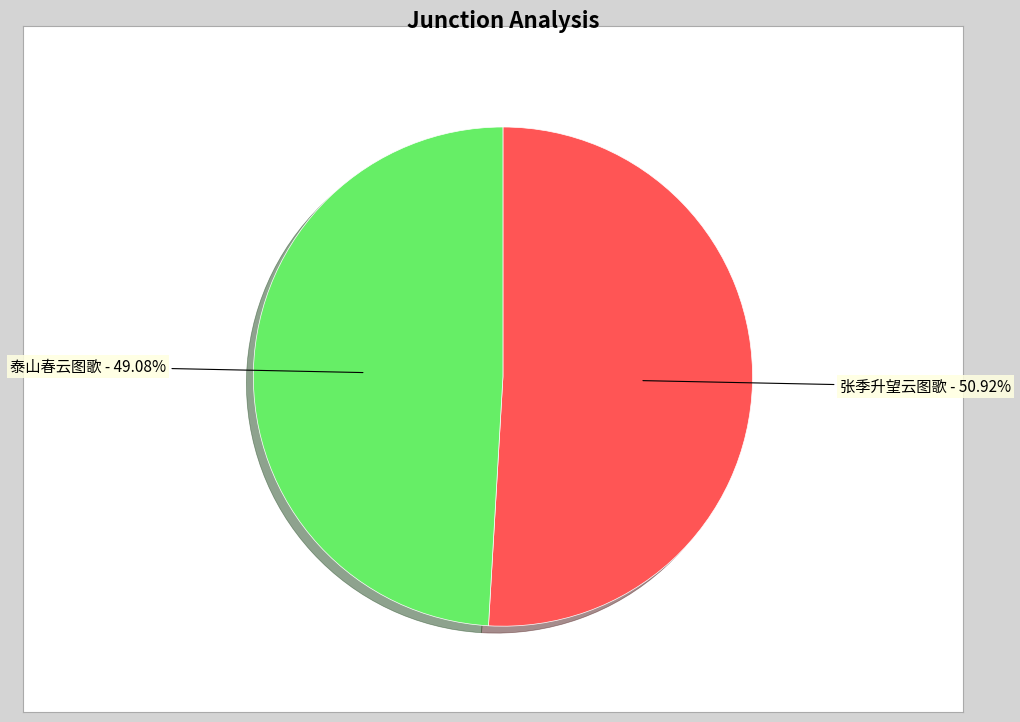

Which category has the smallest portion of the pie?

泰山春云图歌